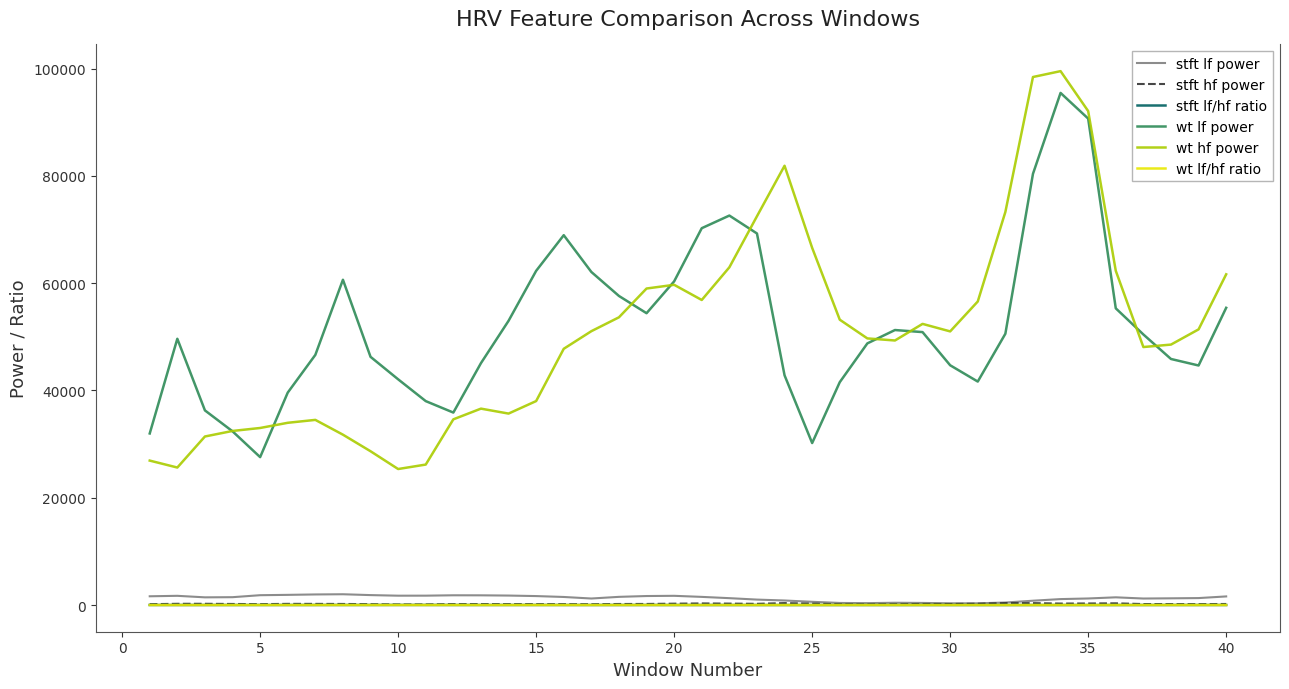

True or false: stft lf power and wt lf power cross at least once.

False